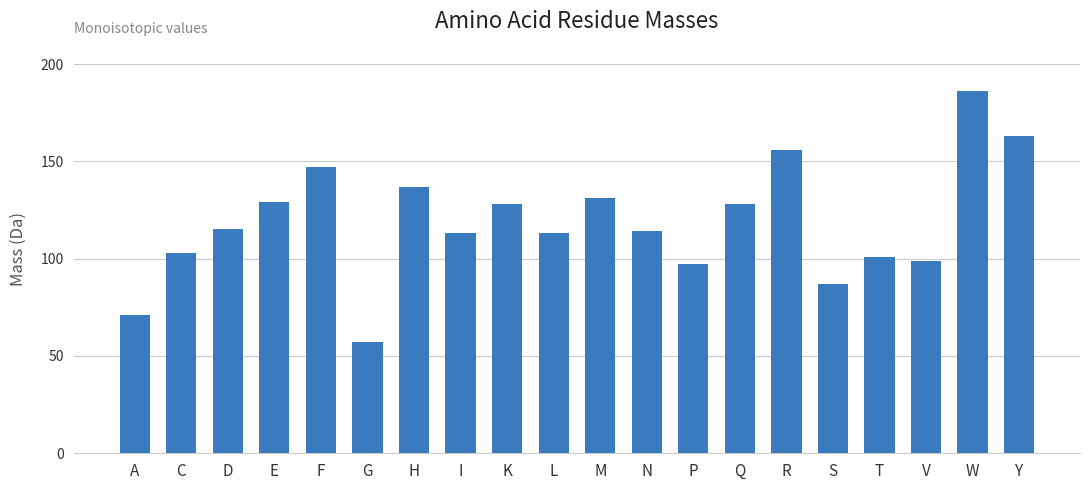

What is the sum of the values at M and C?

234.0